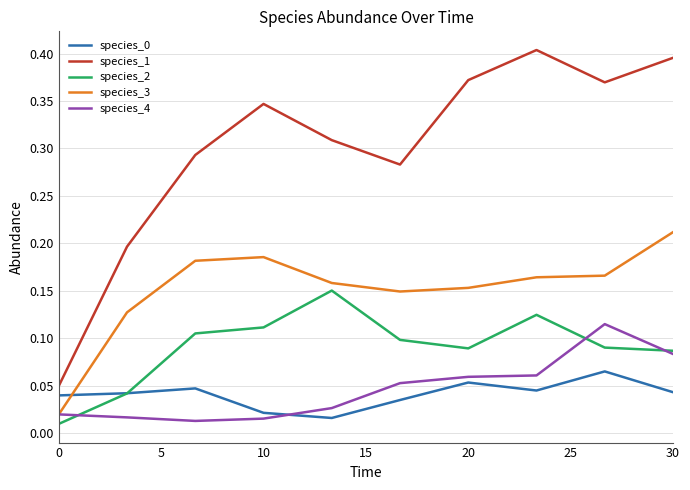

True or false: species_2 and species_0 cross at least once.

True